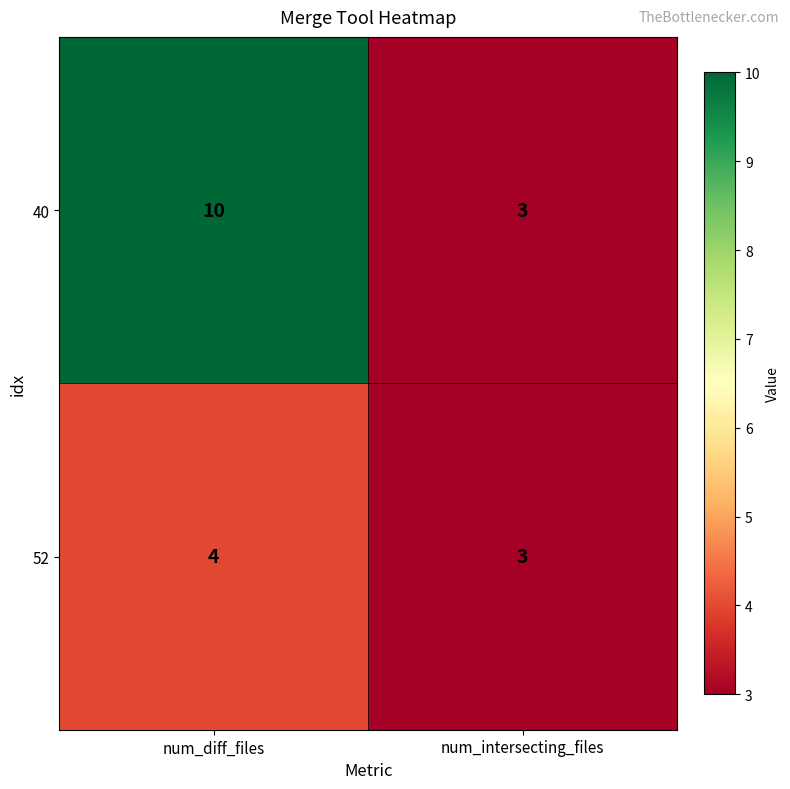

What is the total value across all series at num_diff_files?

14